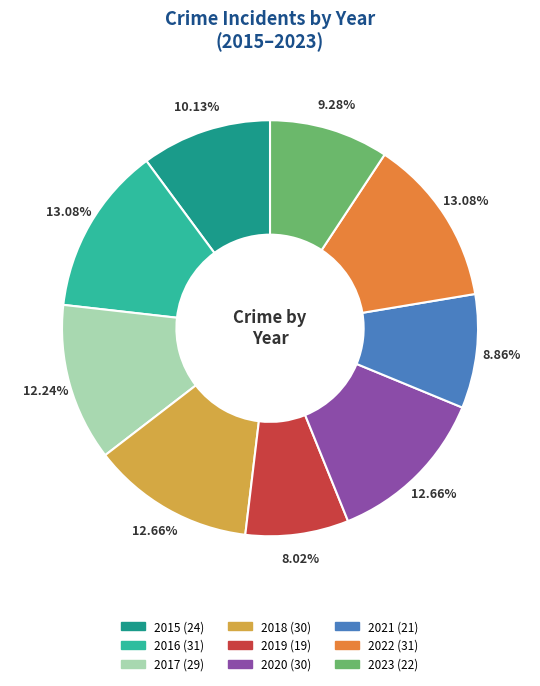

The 2015 slice represents 23% of the pie. True or false?

False